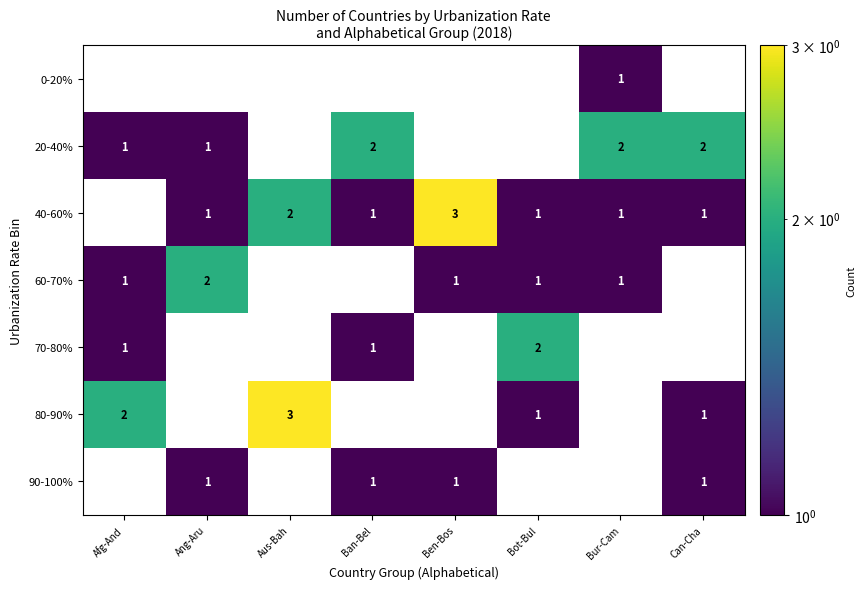

True or false: 60-70% has a value of 1 at Bot-Bul.

True